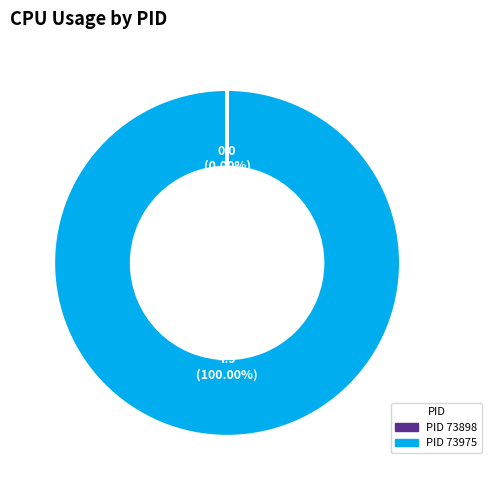

Is there any slice that represents more than half of the pie?

Yes